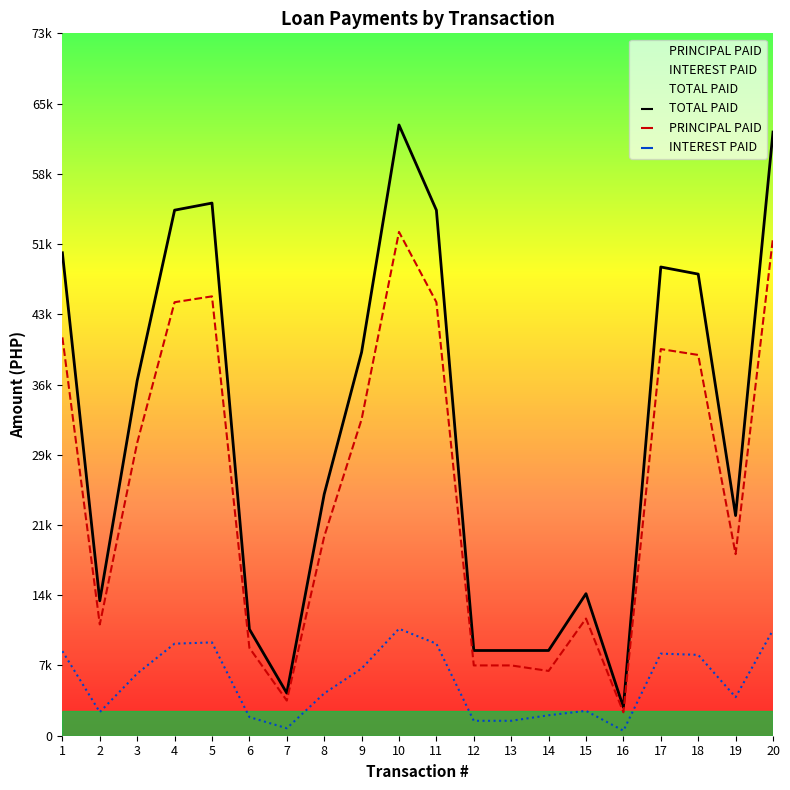

Which series reaches the minimum Y coordinate?

INTEREST PAID